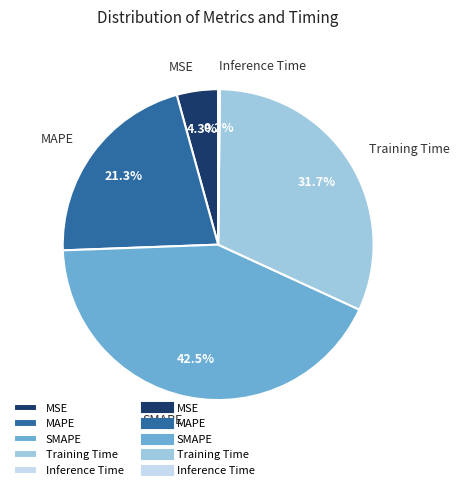

What is the largest slice in the pie chart?

SMAPE